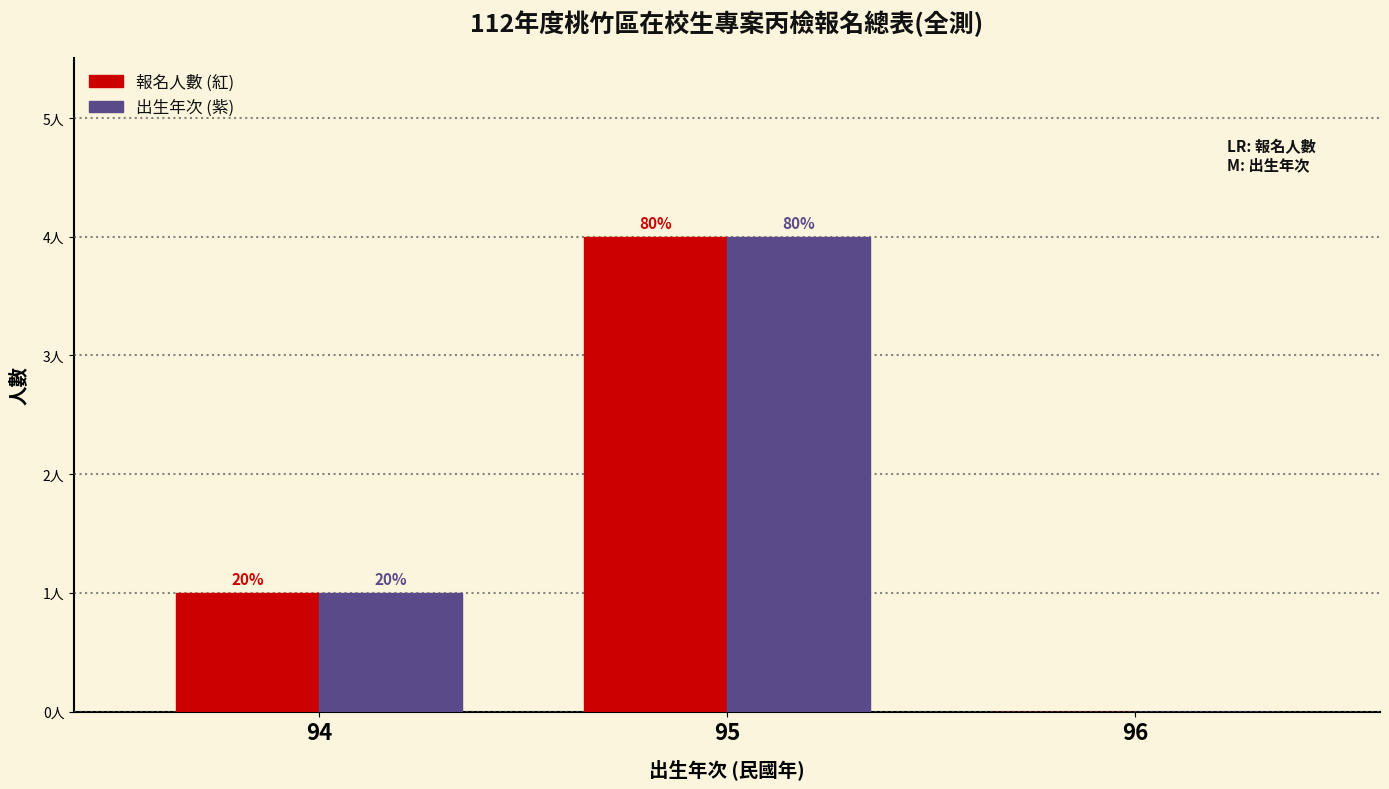

What are all the series names shown in the legend?

報名人數 (紅), 出生年次 (紫)